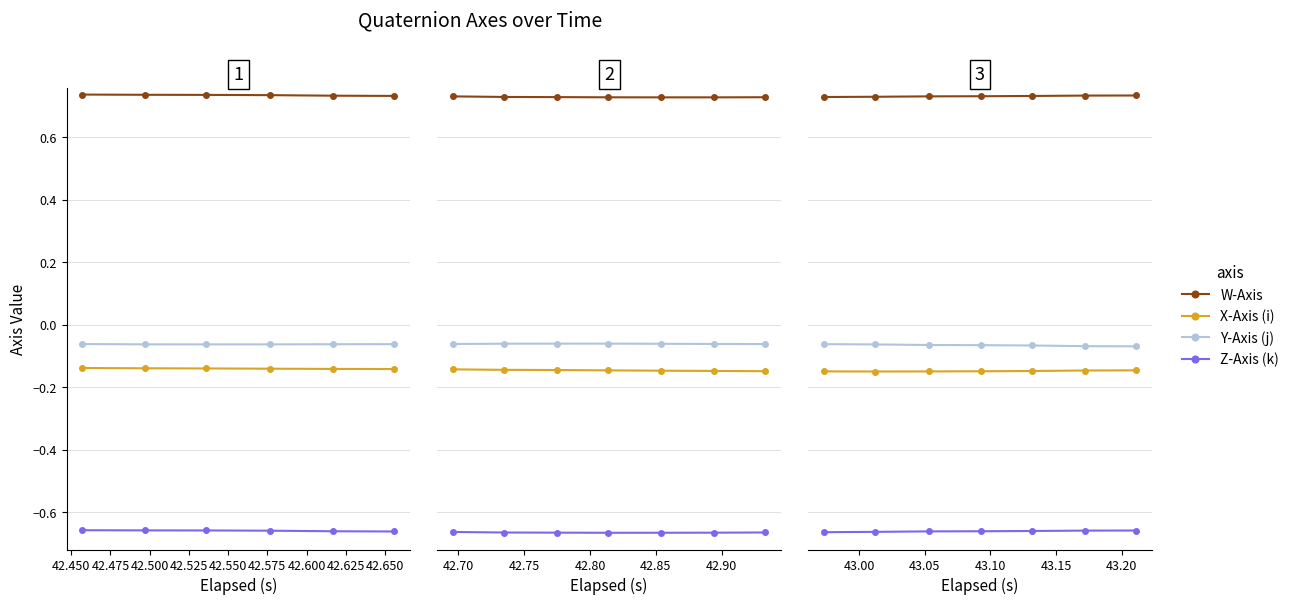

Is this an area chart (filled region under the line)?

No